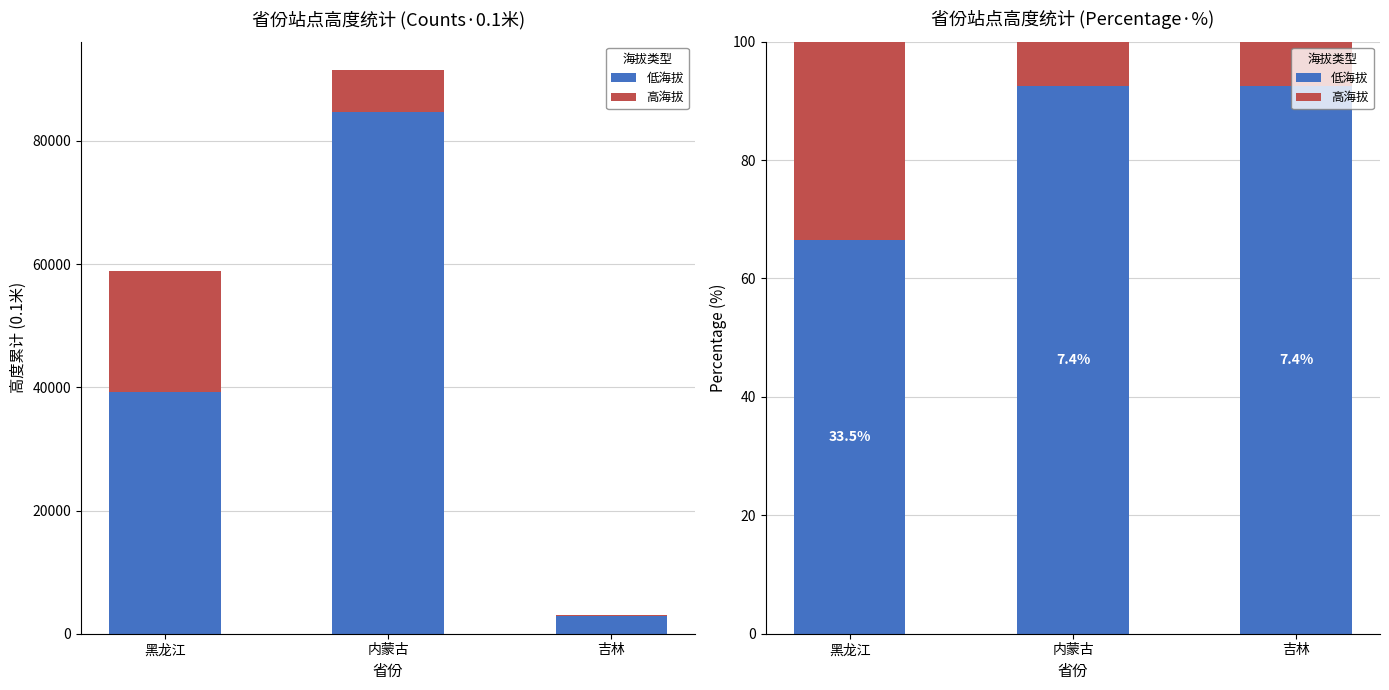

Rank the series by their average value, from lowest to highest.

高海拔, 低海拔